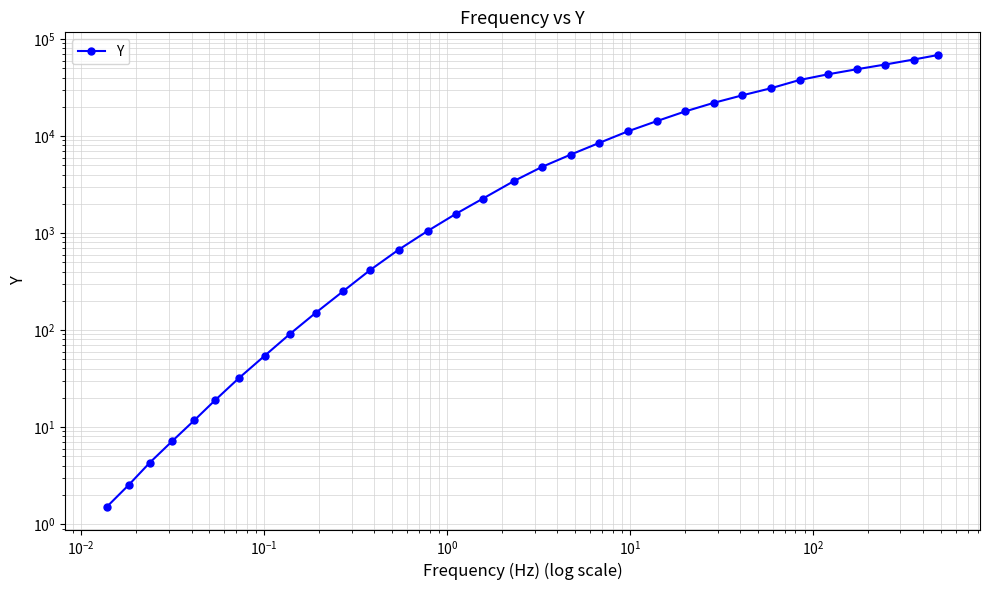

What is the maximum value shown in the chart?

68597.2